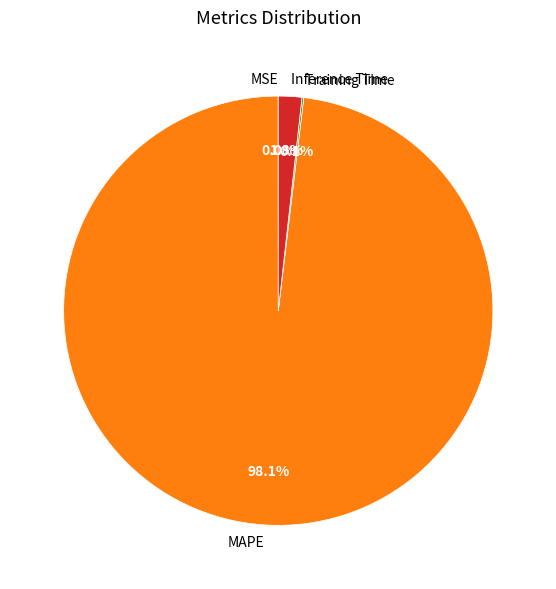

Which slice represents more than half of the pie?

MAPE